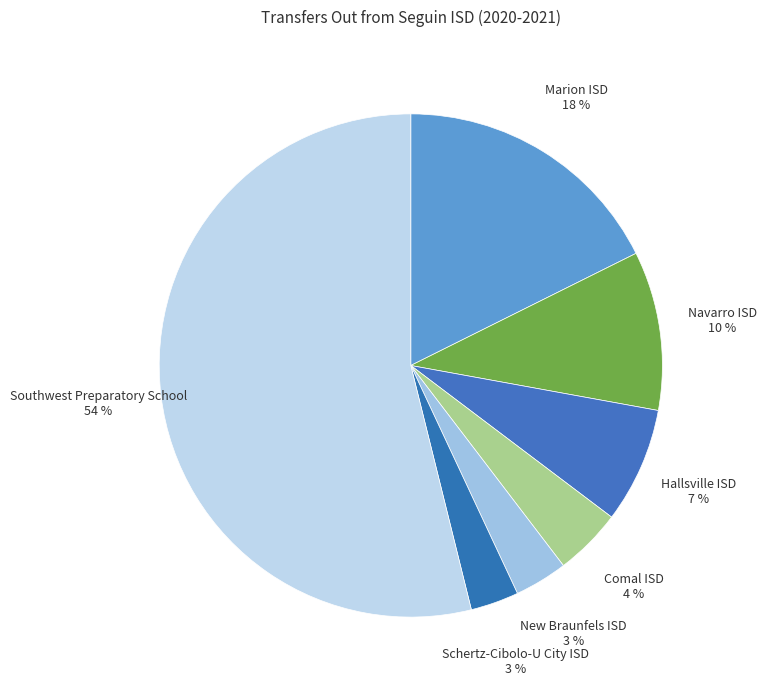

To the nearest percent, what portion does Comal ISD represent?

4%